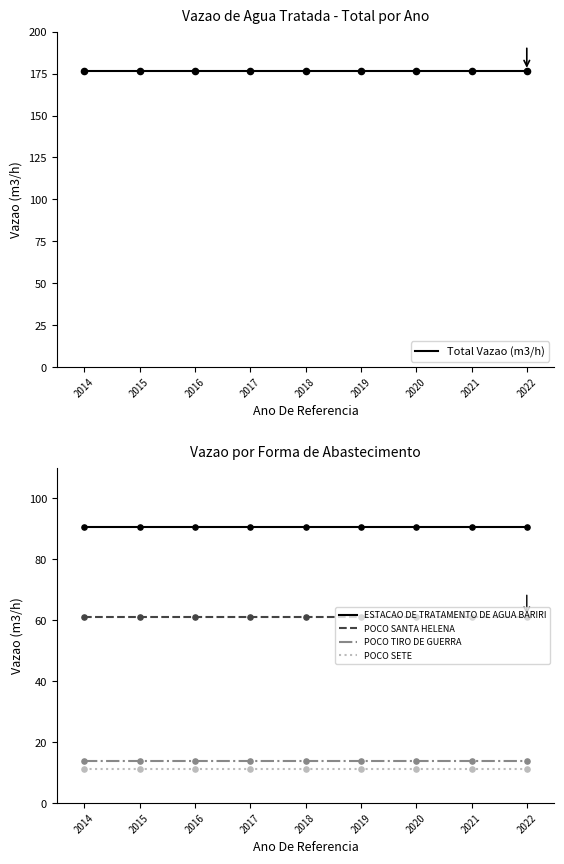

Which series contains the highest Y value?

Total Vazao (m3/h)